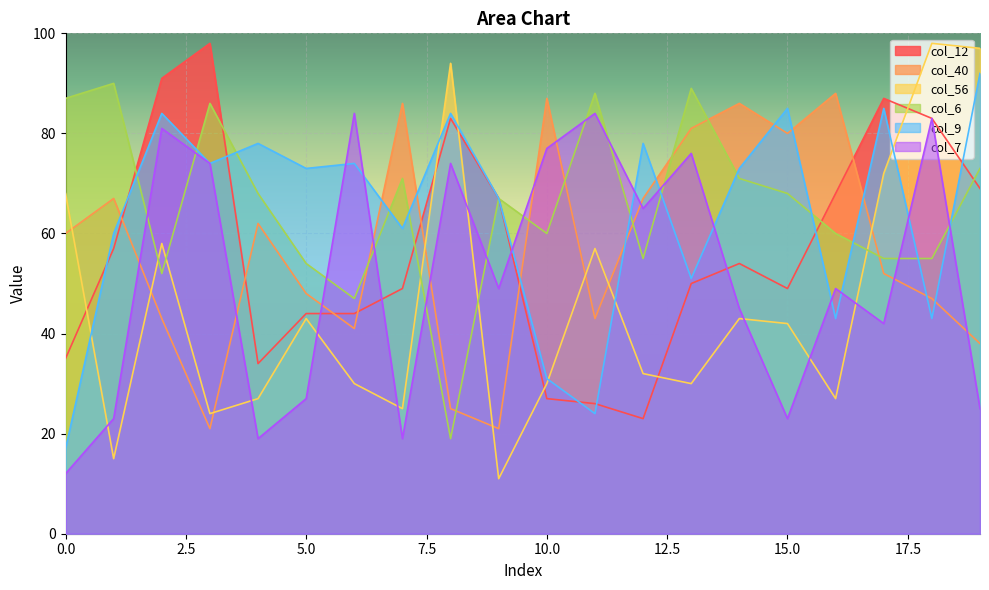

What is the difference between the highest and lowest values at 15.0?

62